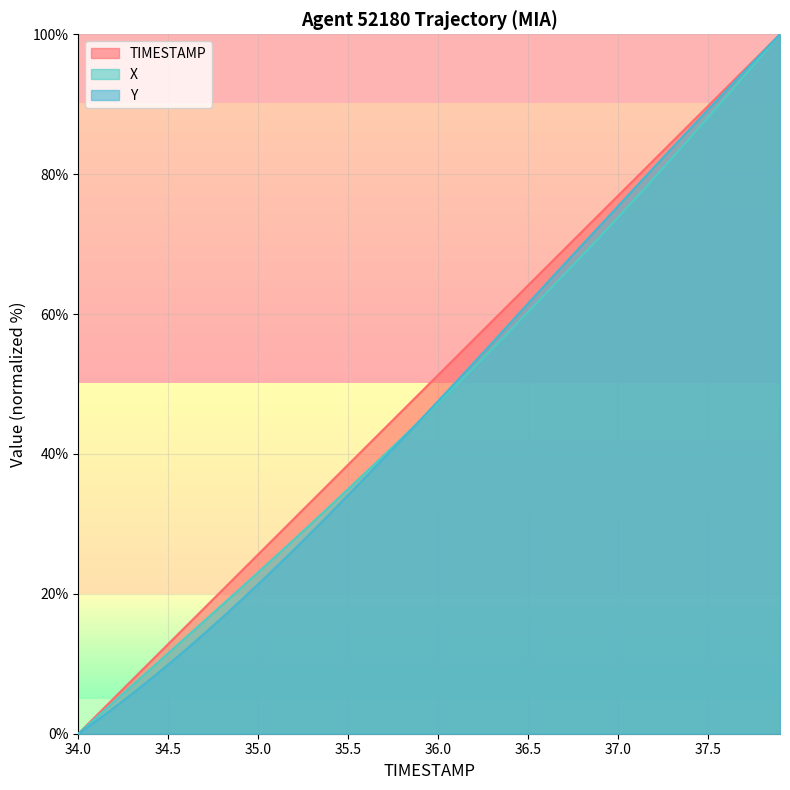

True or false: Y has a value of 6.2 at 34.7.

False